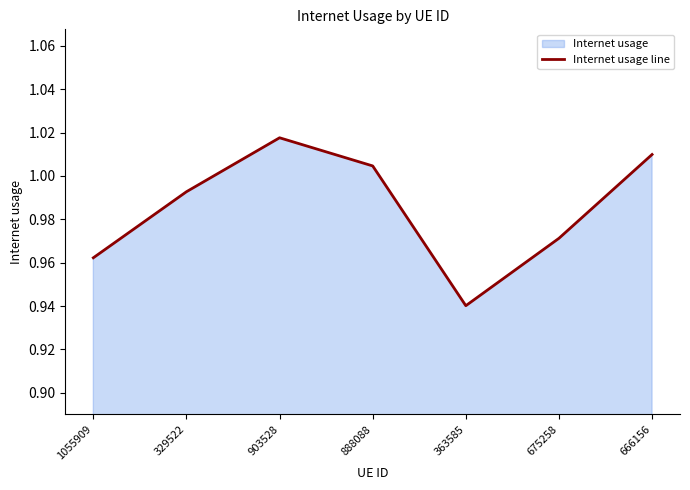

Where is the data nearest to the value 0?

363585